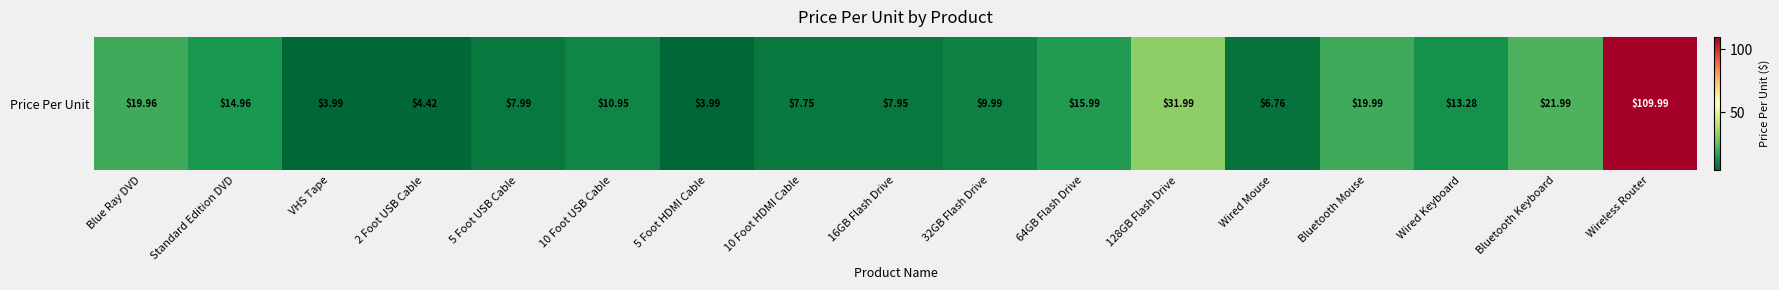

Which has a higher value, Bluetooth Mouse or 64GB Flash Drive?

Bluetooth Mouse